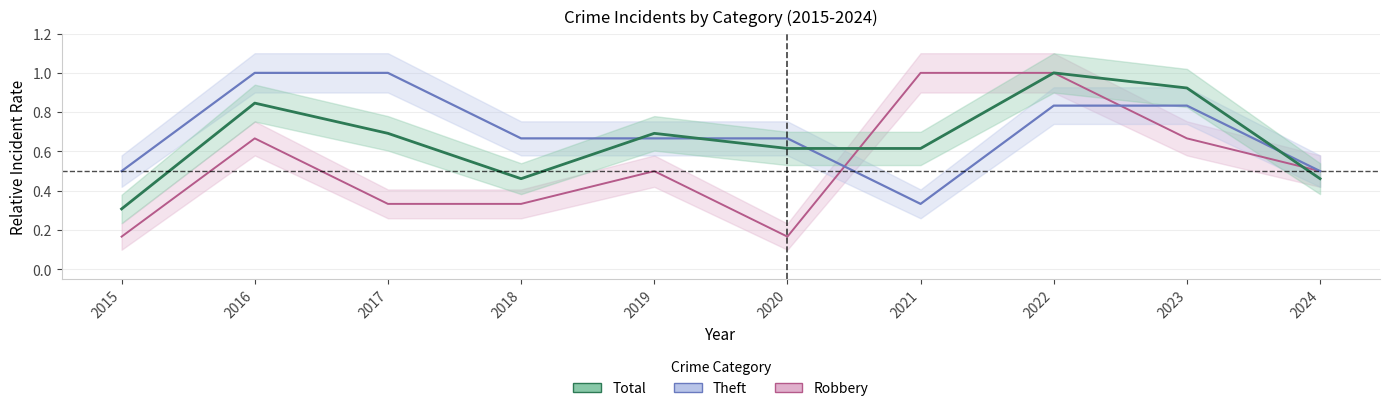

What is the value of the Total point at the 6th from the left?

0.6